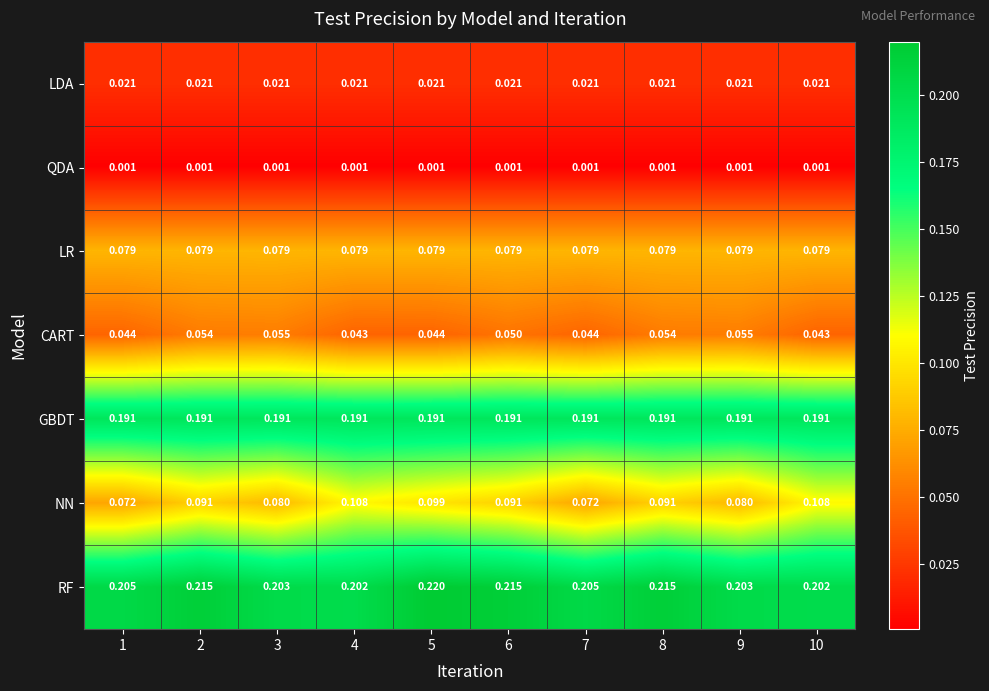

Which series has the largest range (max minus min)?

NN